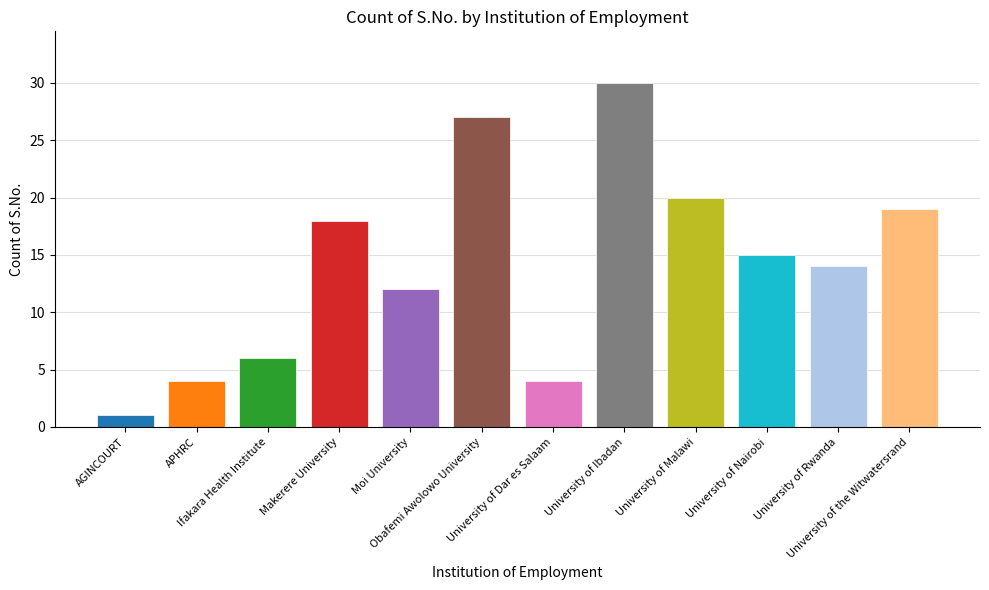

How many values are below 15?

6